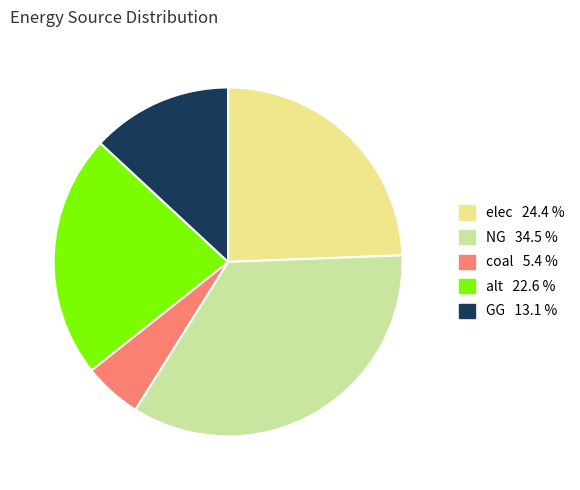

What is the smallest slice in the pie chart?

coal